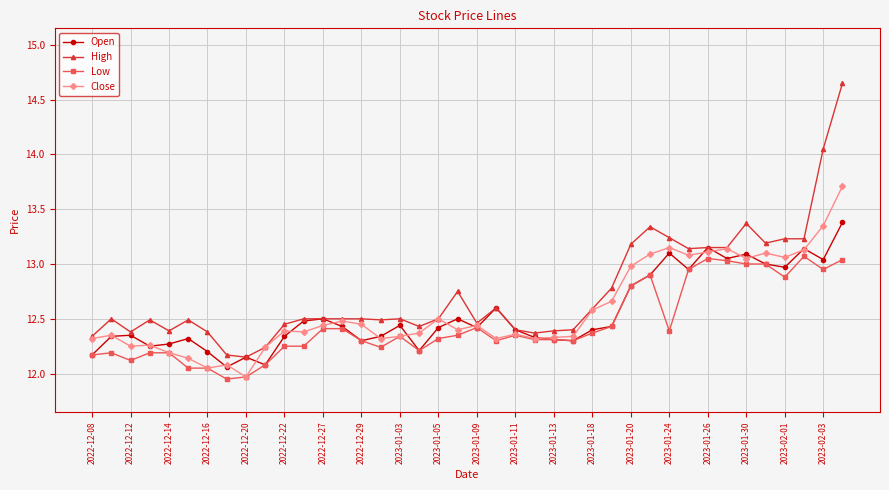

Which series has the widest spread of values?

High